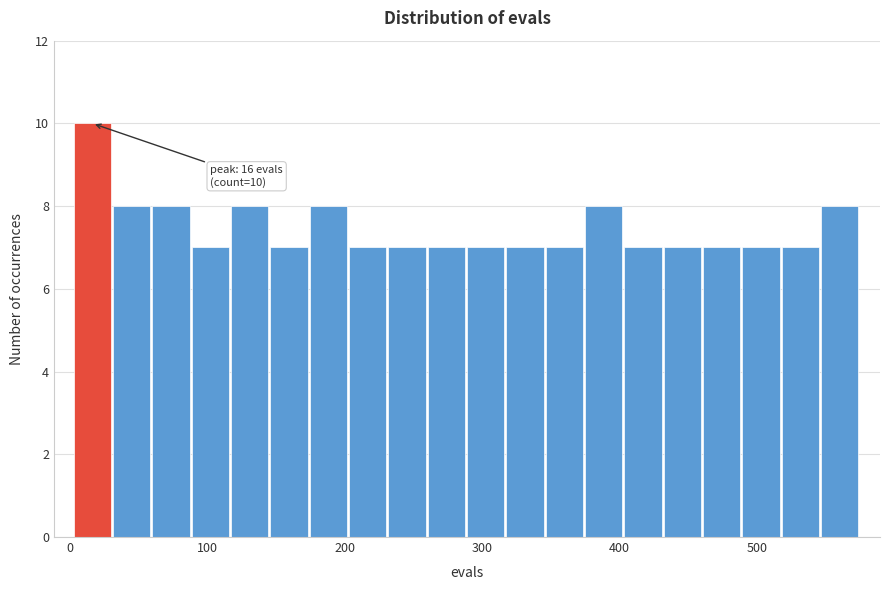

Around what value on the x-axis is the tallest bar? Give the approximate position of its centre, as read against the axis.

20